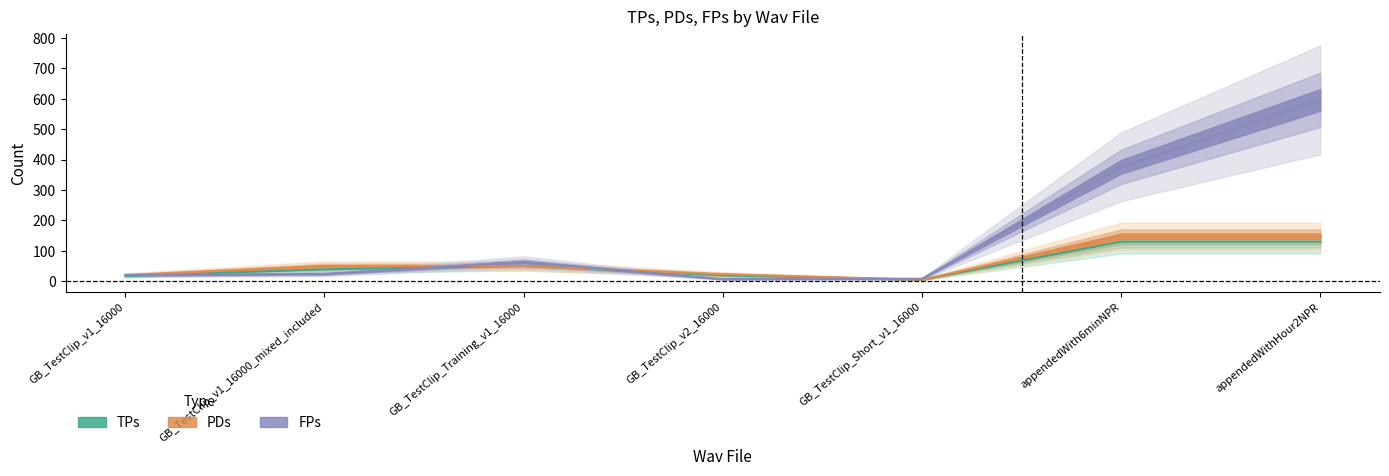

How many interior local valleys does the PDs series have?

1